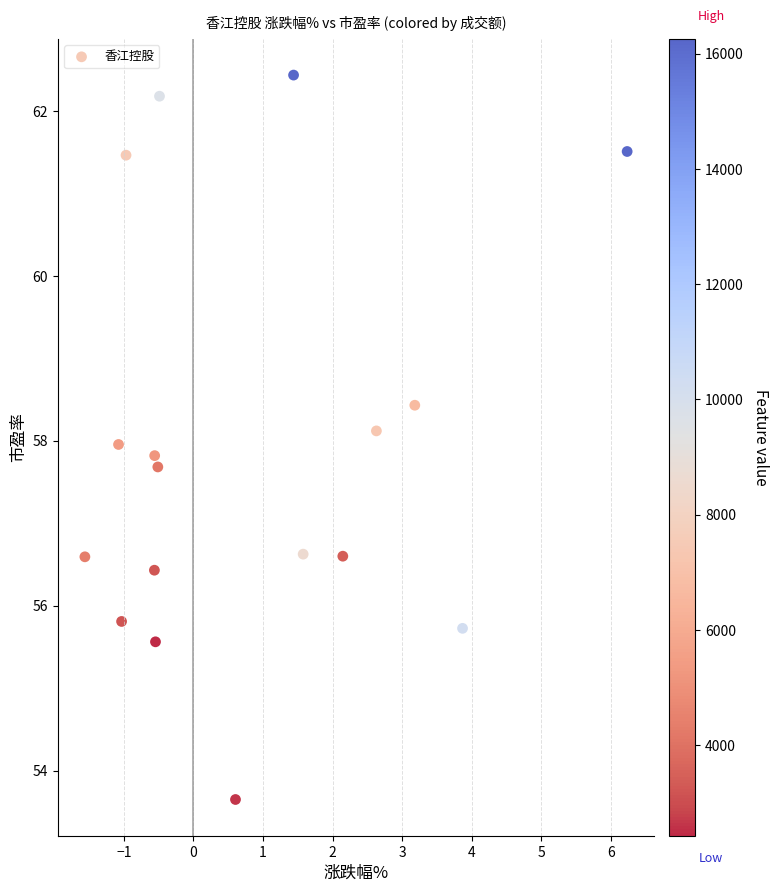

What is the range of X values (max minus min)?

7.8